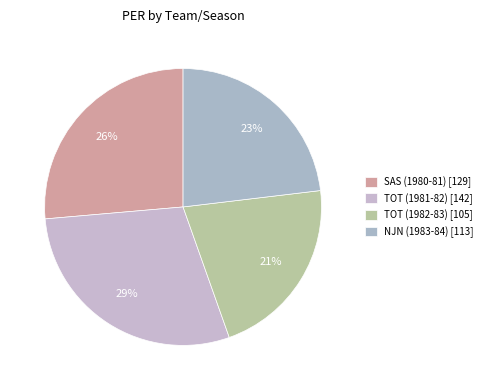

Is it true that SAS (1980-81) is 36% of the pie?

False